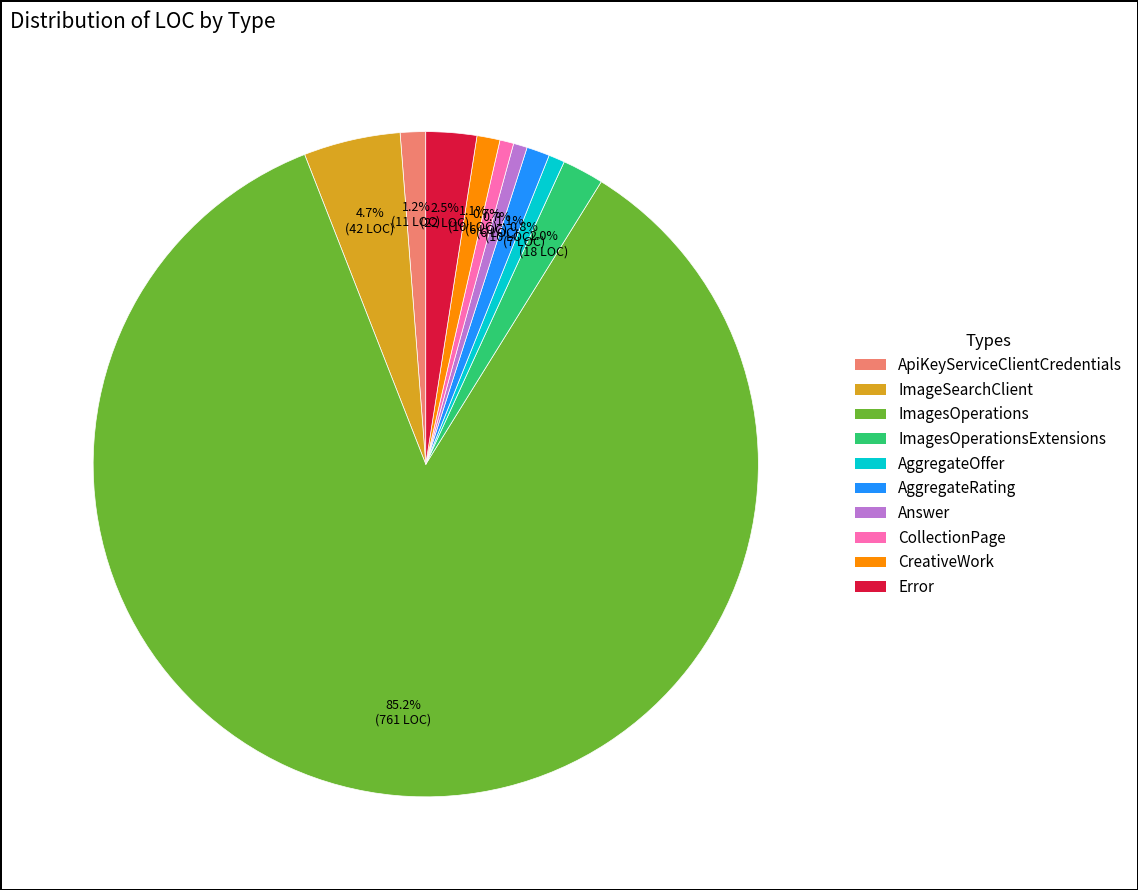

Does any single category account for the majority?

Yes